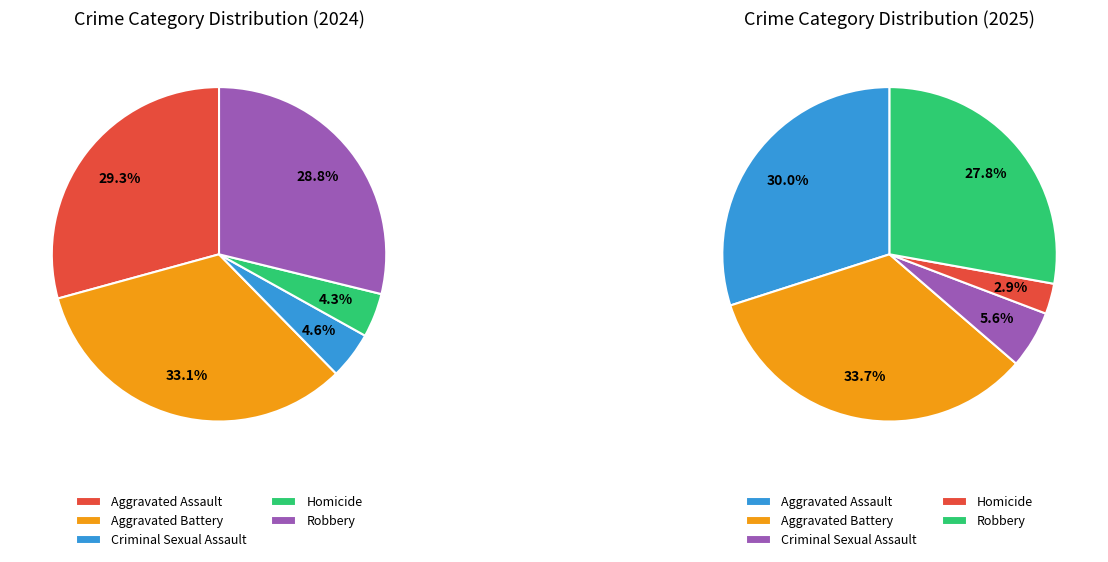

To the nearest percent, what percentage of the pie is Aggravated Battery?

34%